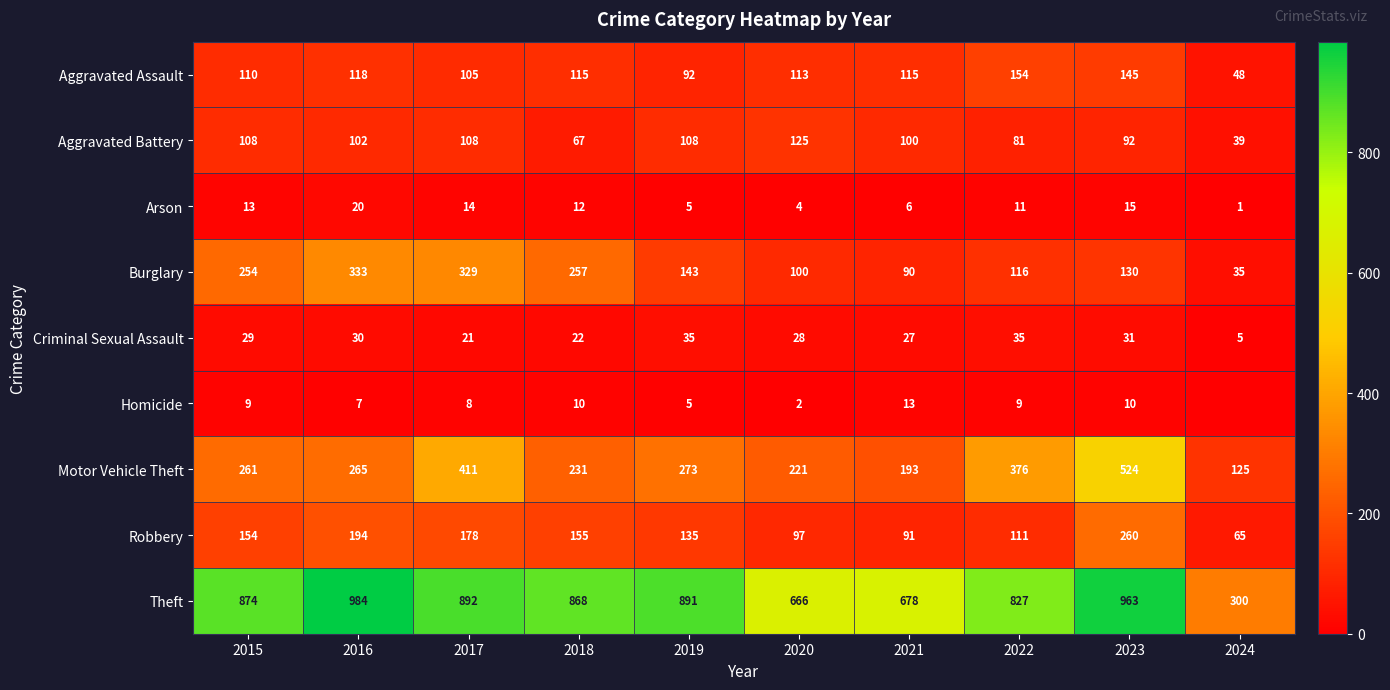

What is the sum of the Robbery values at 2019 and 2024?

200